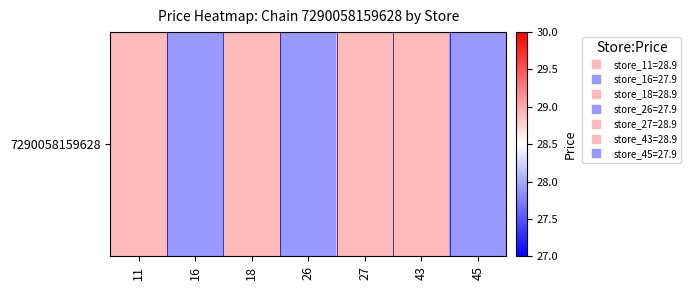

What is the difference between the values at 18 and 26?

1.0